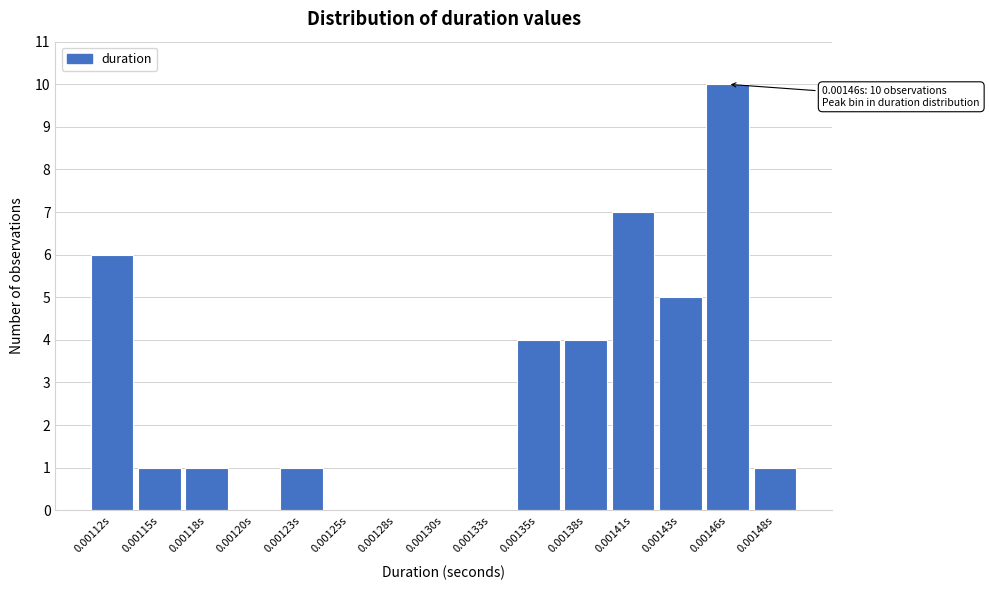

Reading left to right, list all the values displayed in this chart.

0.00112s=6	0.00115s=1	0.00118s=1	0.00120s=0	0.00123s=1	0.00125s=0	0.00128s=0	0.00130s=0	0.00133s=0	0.00135s=4	0.00138s=4	0.00141s=7	0.00143s=5	0.00146s=10	0.00148s=1